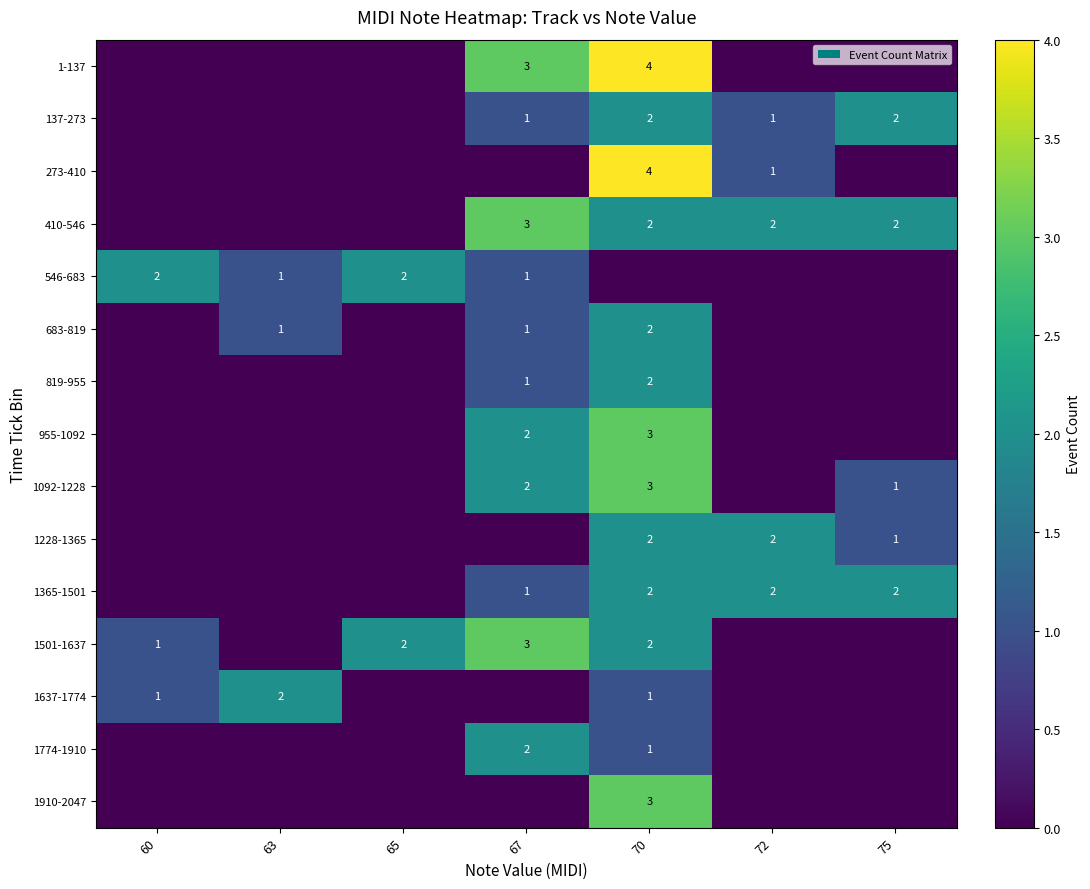

True or false: 1910-2047 has a value of 4 at 70.

False